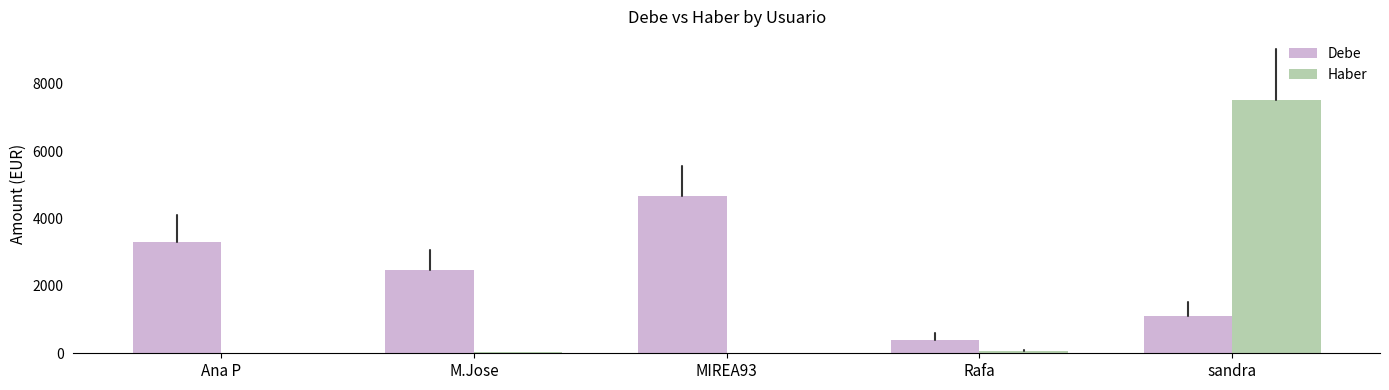

At which category does the chart reach its peak across all series?

sandra